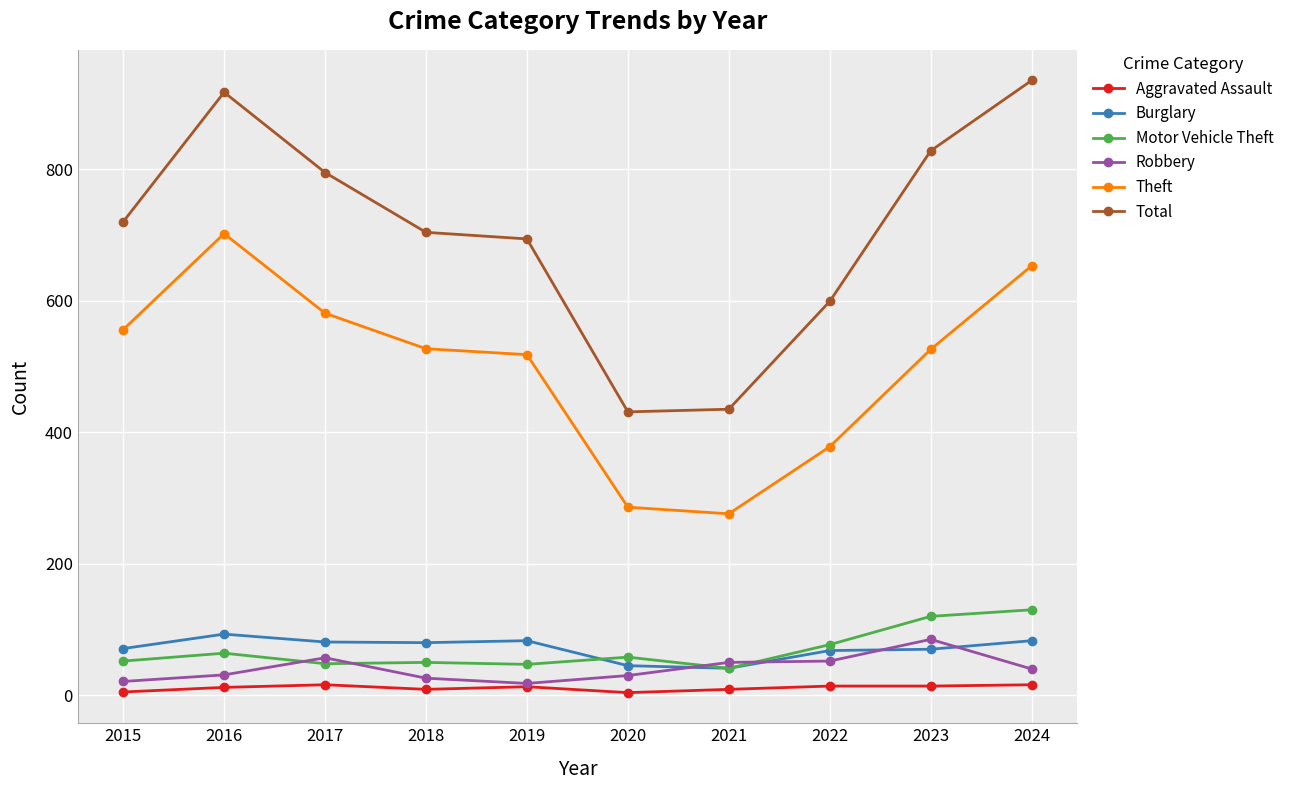

Is the value of Theft at 2024 greater than the value of Robbery at 2023?

Yes